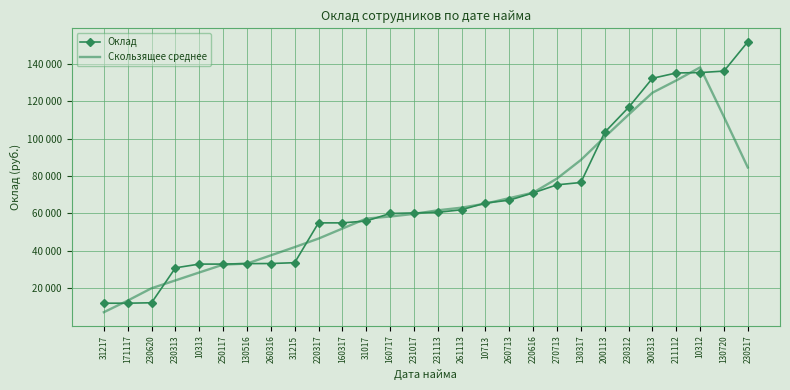

How many interior local peaks does the Скользящее среднее series have?

1